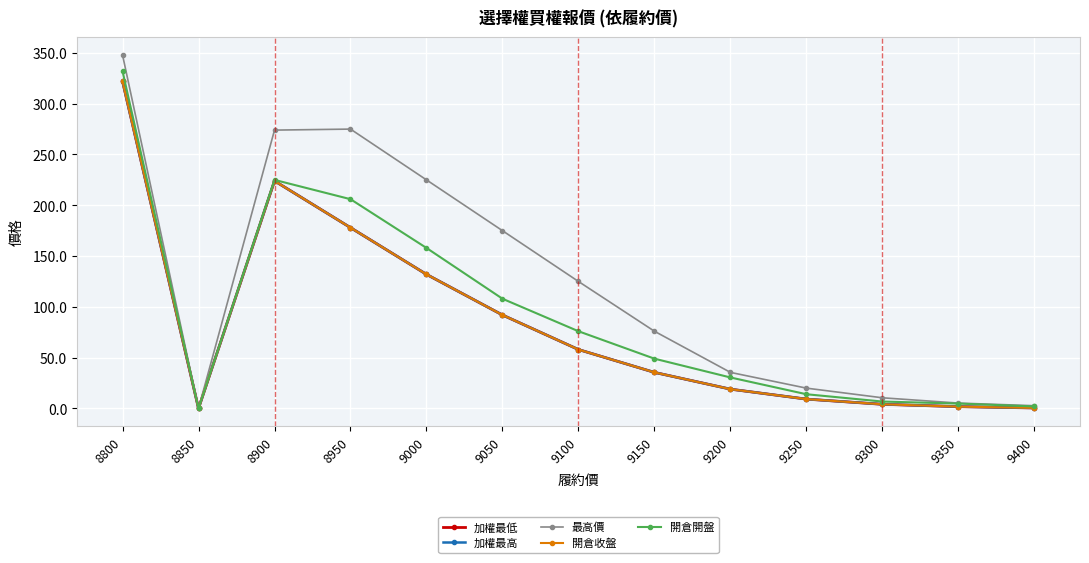

How many lines are shown in the chart?

5